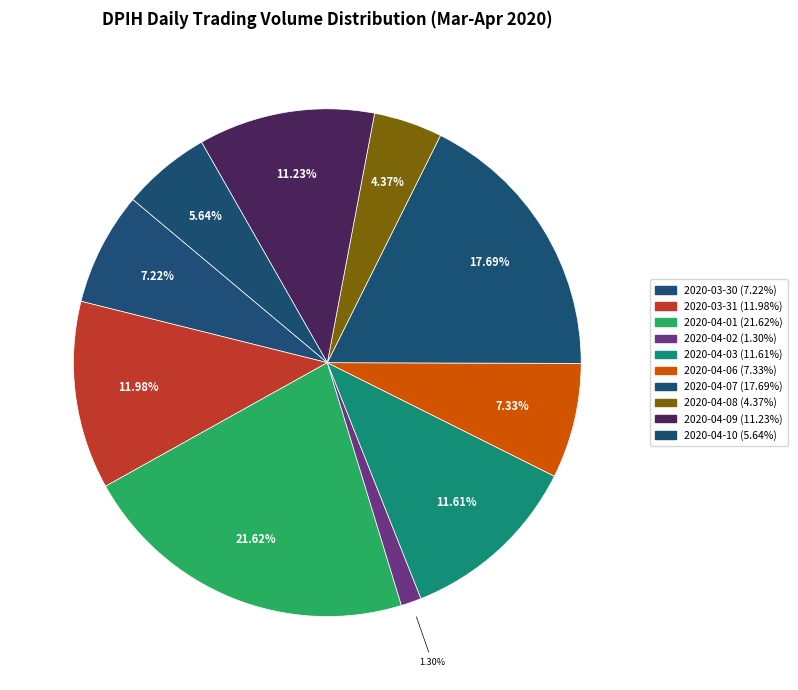

To the nearest percent, what percentage of the pie is 2020-03-30?

7%